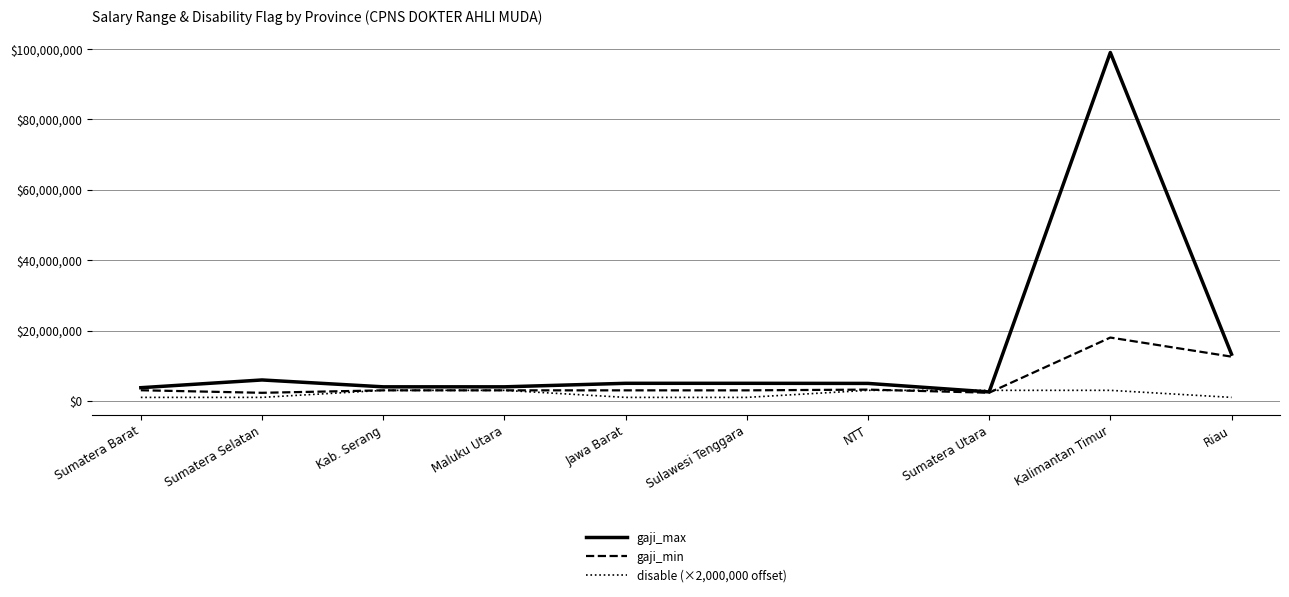

What is the minimum value for gaji_min?

2300000